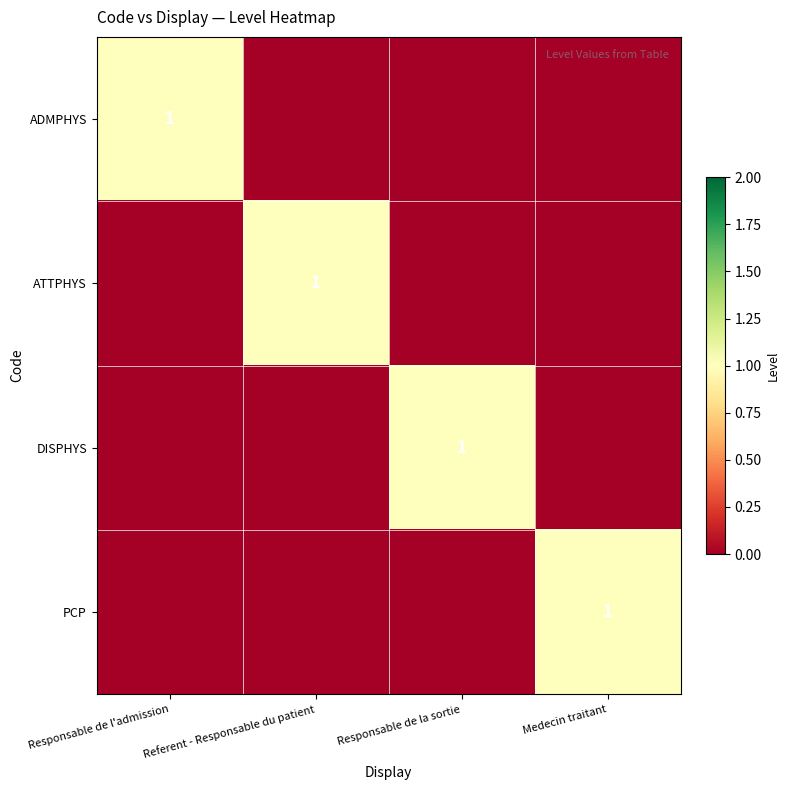

Is it true that ADMPHYS equals 1 at Responsable de l'admission?

True